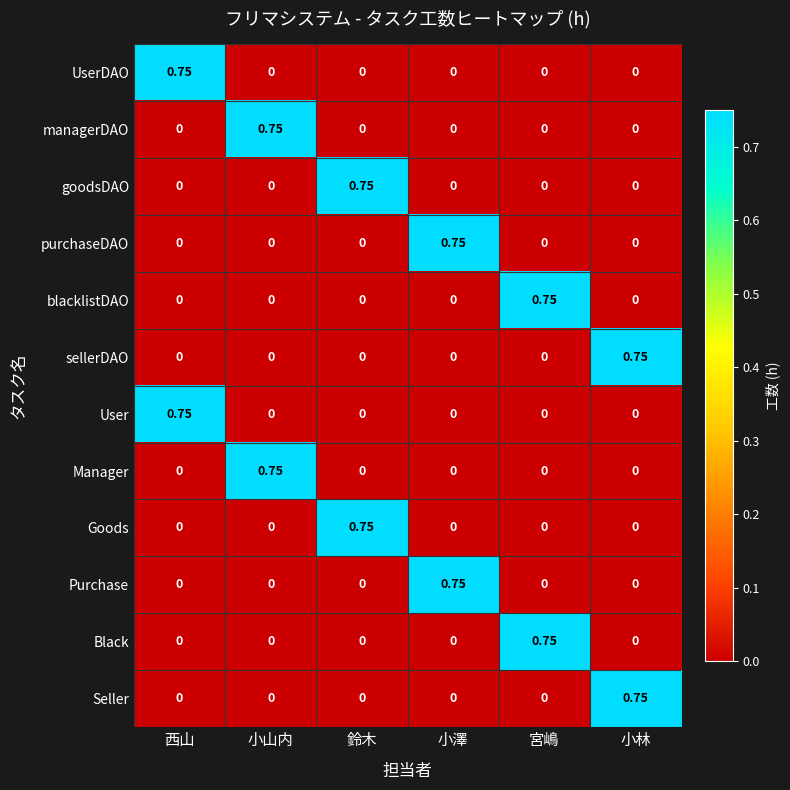

At which label does User reach its peak?

西山